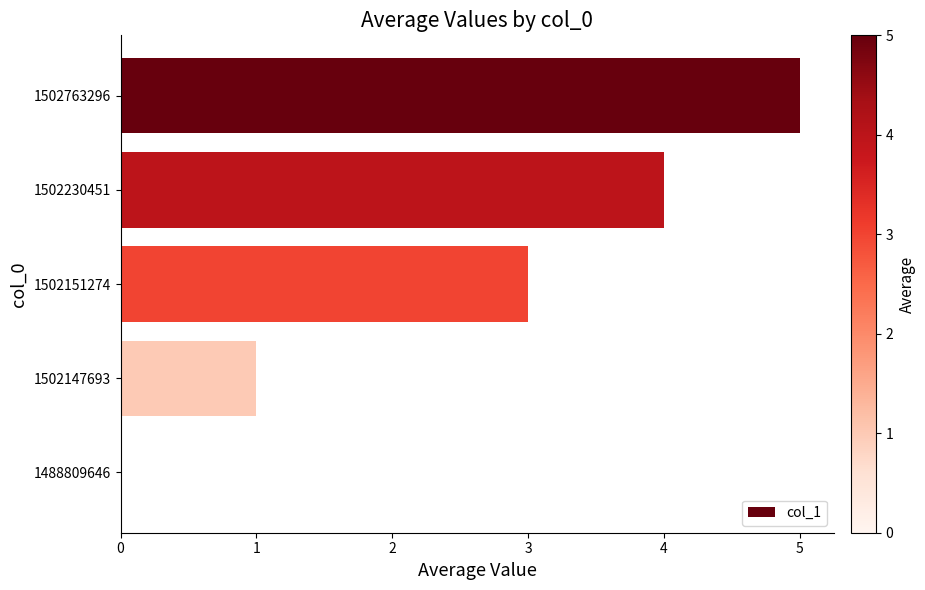

What is the sum of all values?

13